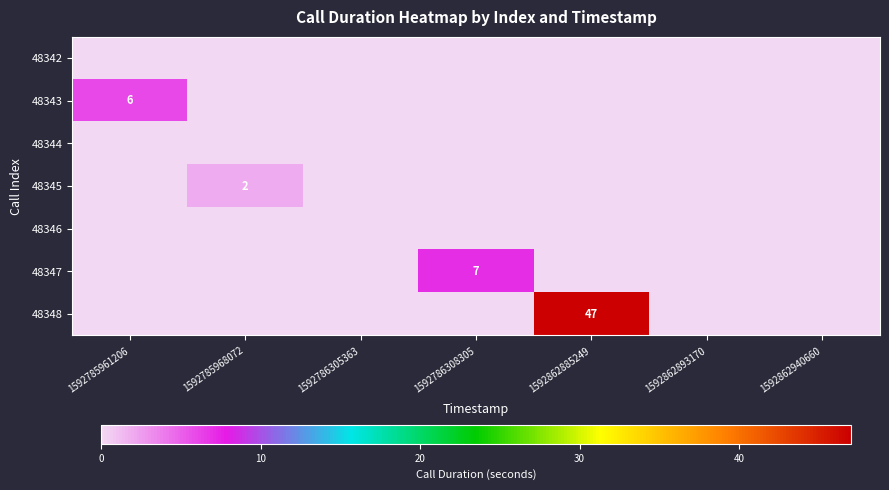

At which category does the chart reach its minimum across all series?

1592785961206